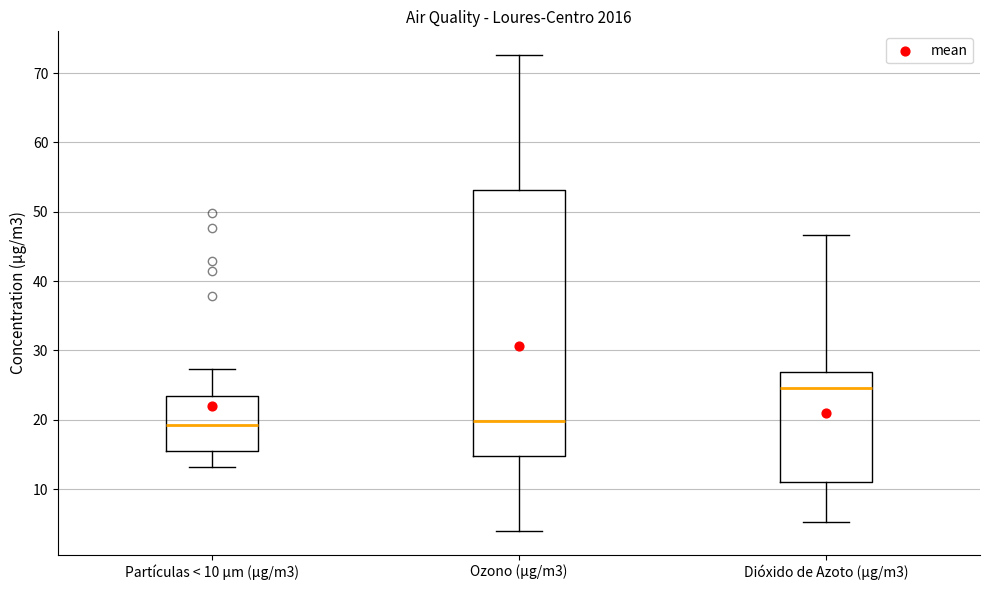

Which box's median line is the highest?

Dióxido de Azoto (µg/m3)